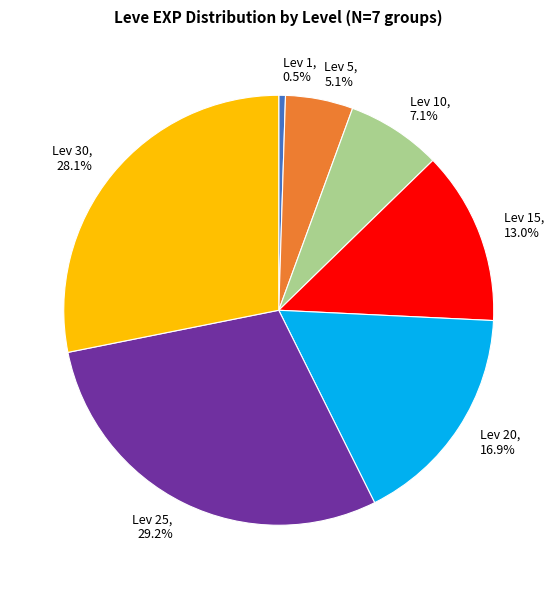

Count the number of slices in the pie.

7